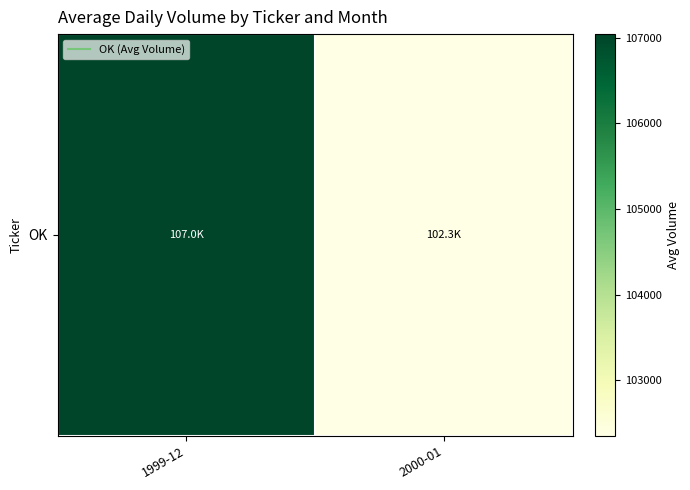

Read the value at 2000-01.

102348.7